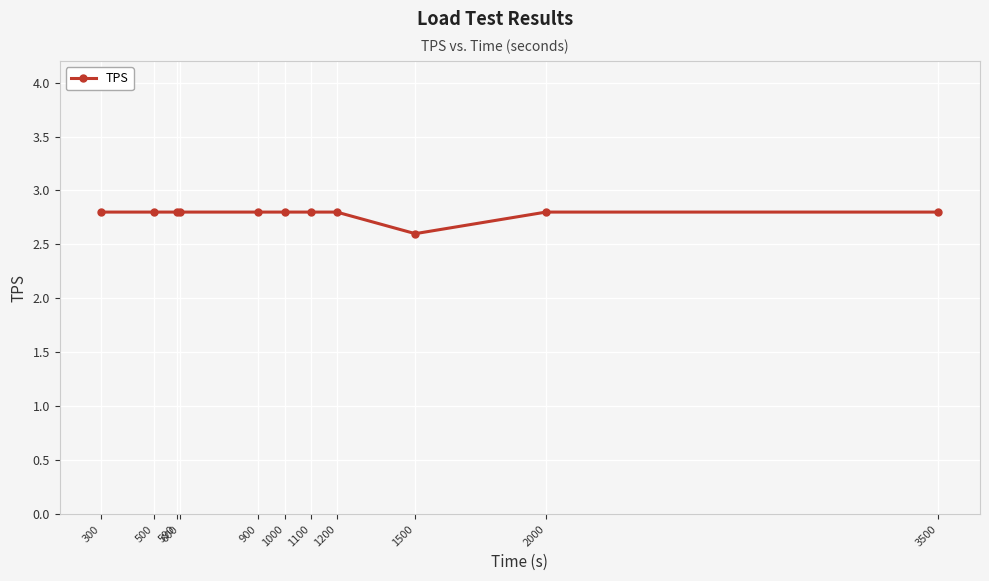

What is the sum of the values at 1000 and 3500?

5.6